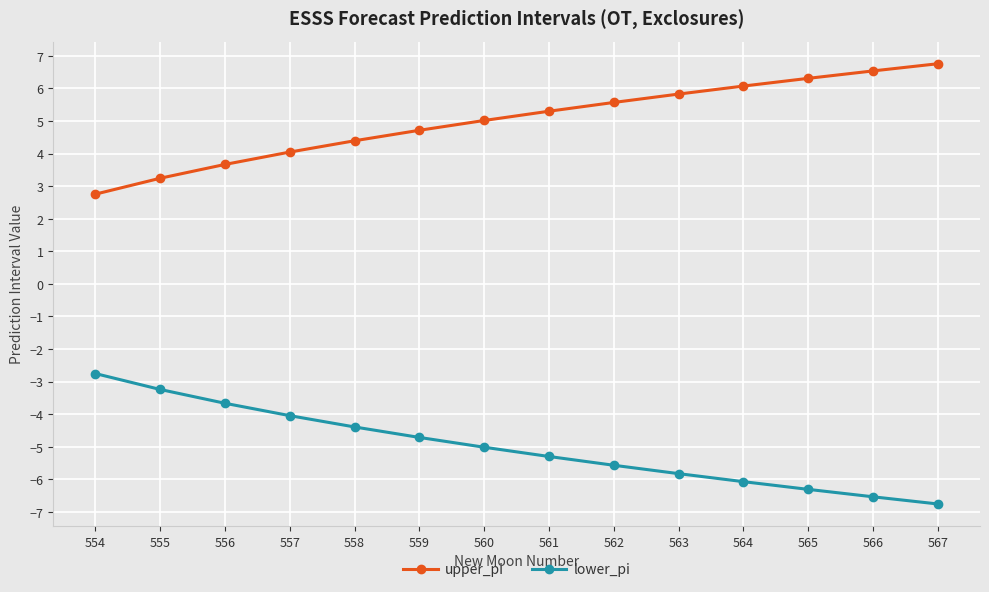

Which label corresponds to the smallest value in the chart?

567